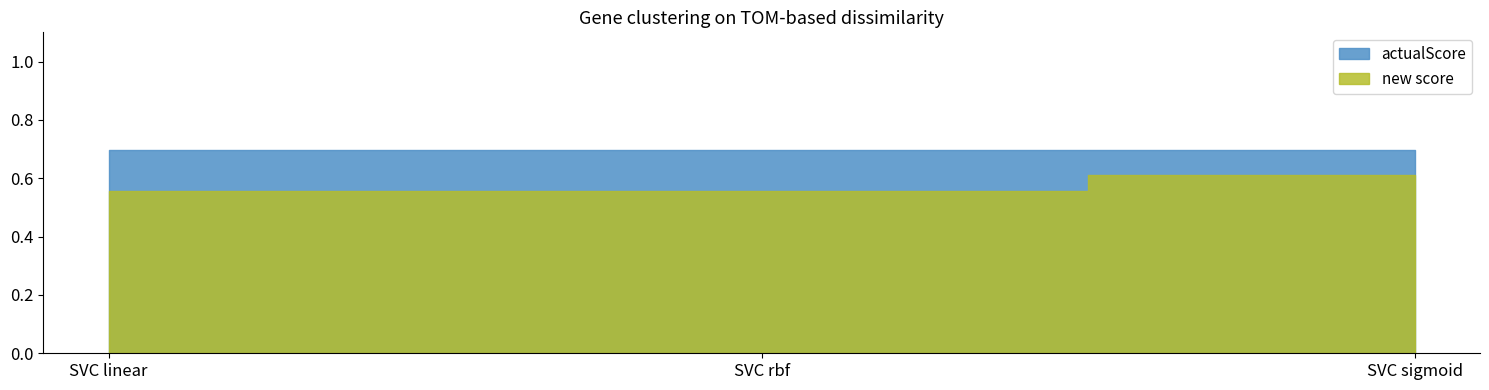

Is the value of new score at SVC rbf greater than the value of actualScore at SVC linear?

No